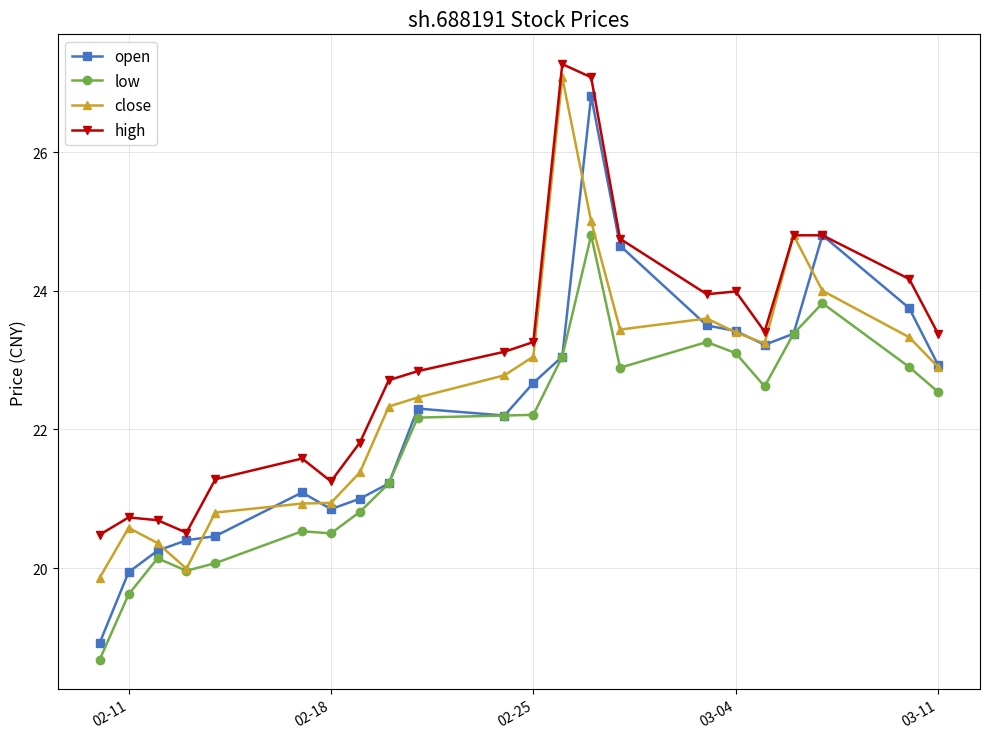

What are all the series names shown in the legend?

open, low, close, high